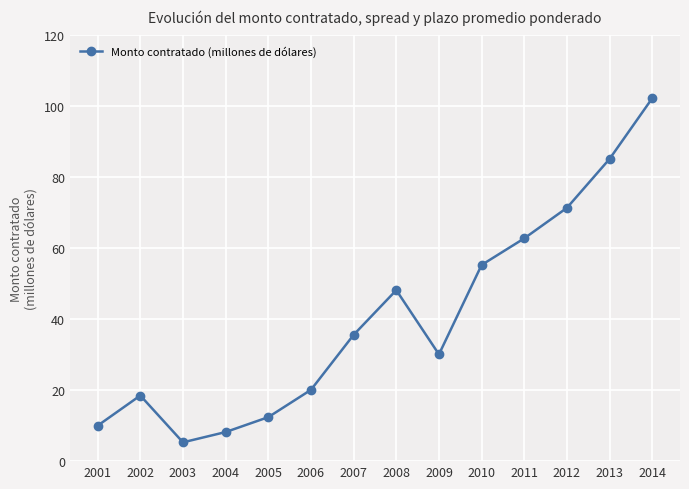

Reading left to right, extract all data points from this chart.

2001=10.0	2002=18.5	2003=5.3	2004=8.2	2005=12.4	2006=20.1	2007=35.6	2008=48.2	2009=30.1	2010=55.3	2011=62.8	2012=71.4	2013=85.2	2014=102.3